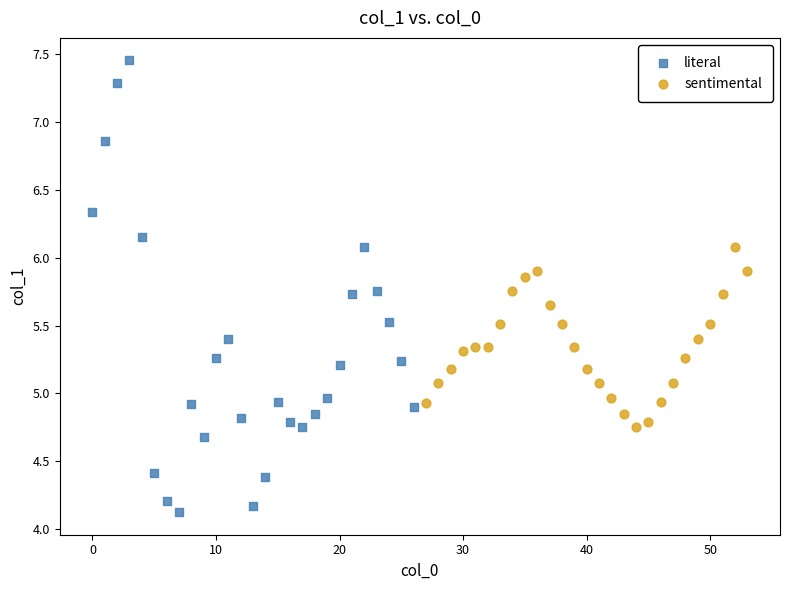

Which series reaches the maximum Y coordinate?

literal